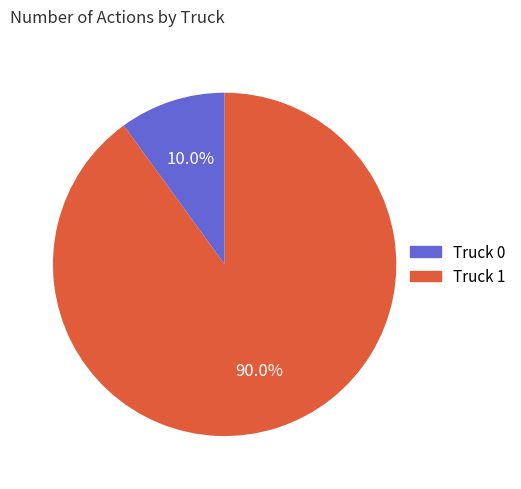

Is there a majority slice in this chart?

Yes